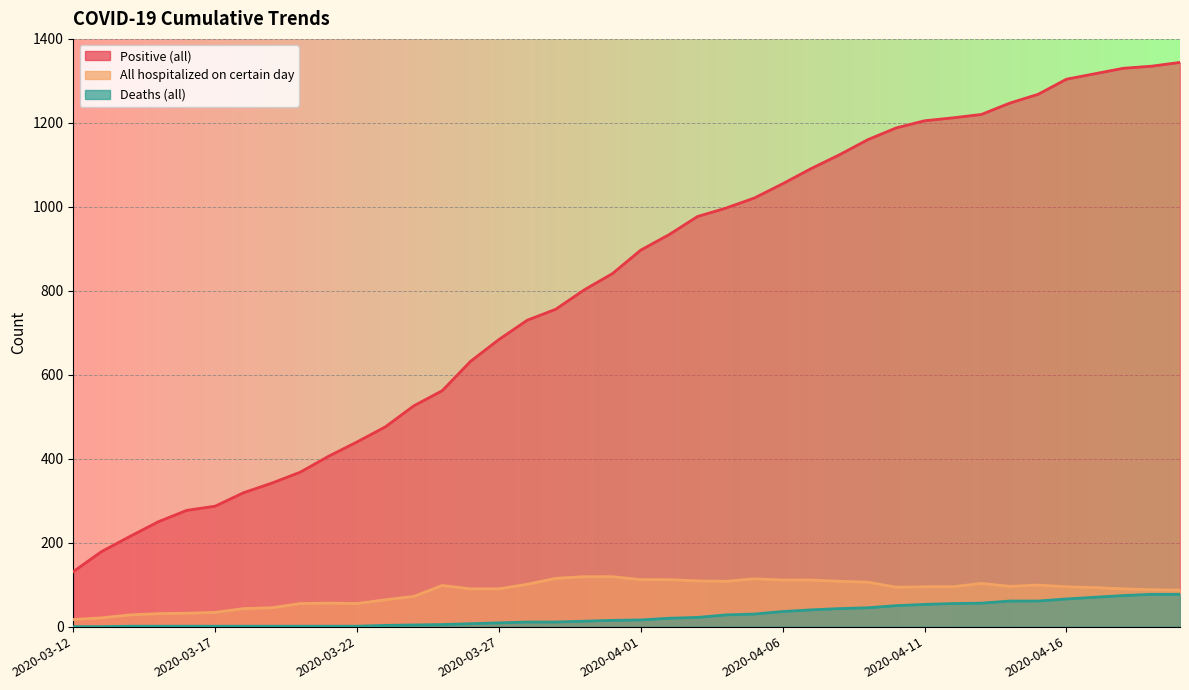

What is the difference between the Positive (all) values at 2020-04-04 and 2020-04-08?

127